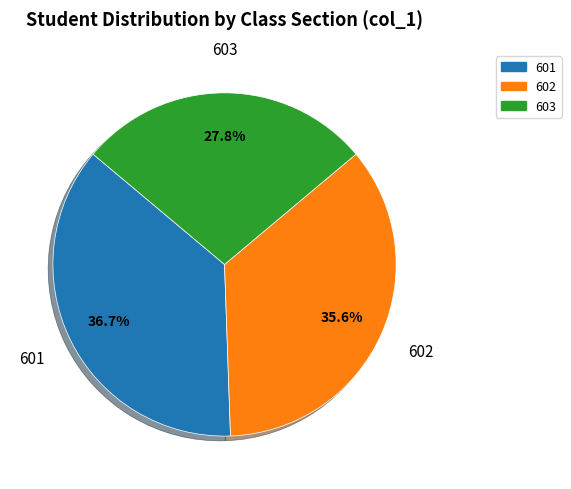

What percentage is the 603 slice, to the nearest percent?

28%